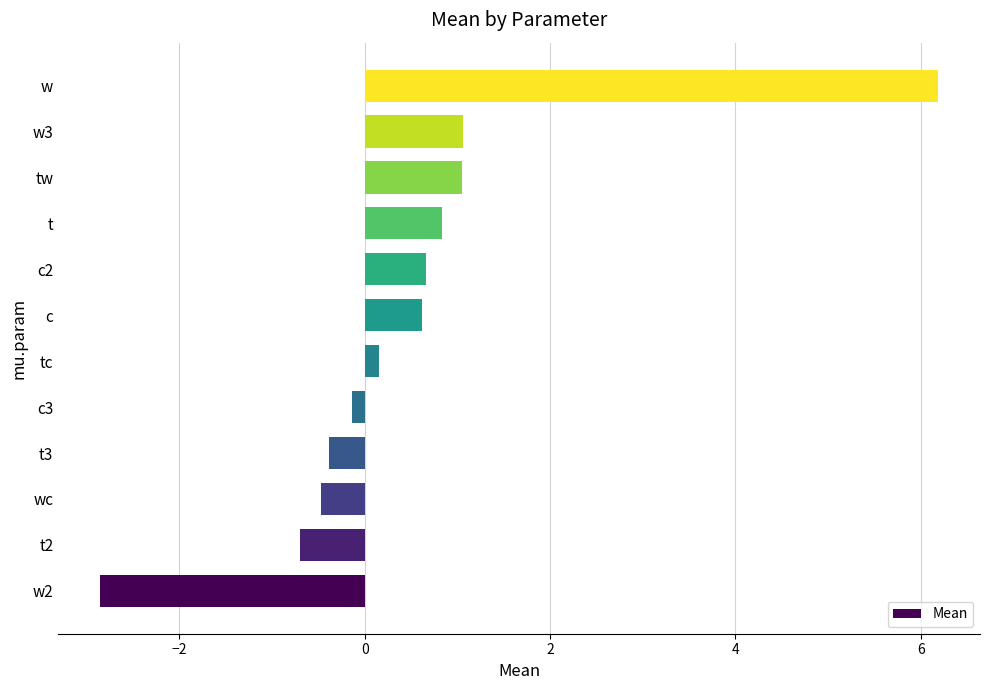

What is the average value?

0.5